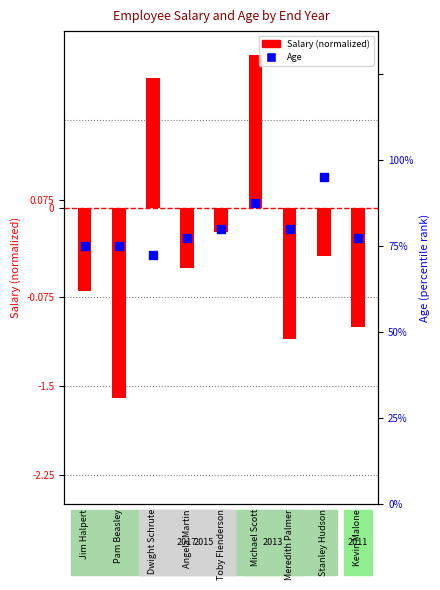

At how many categories does at least one series exceed 13?

9